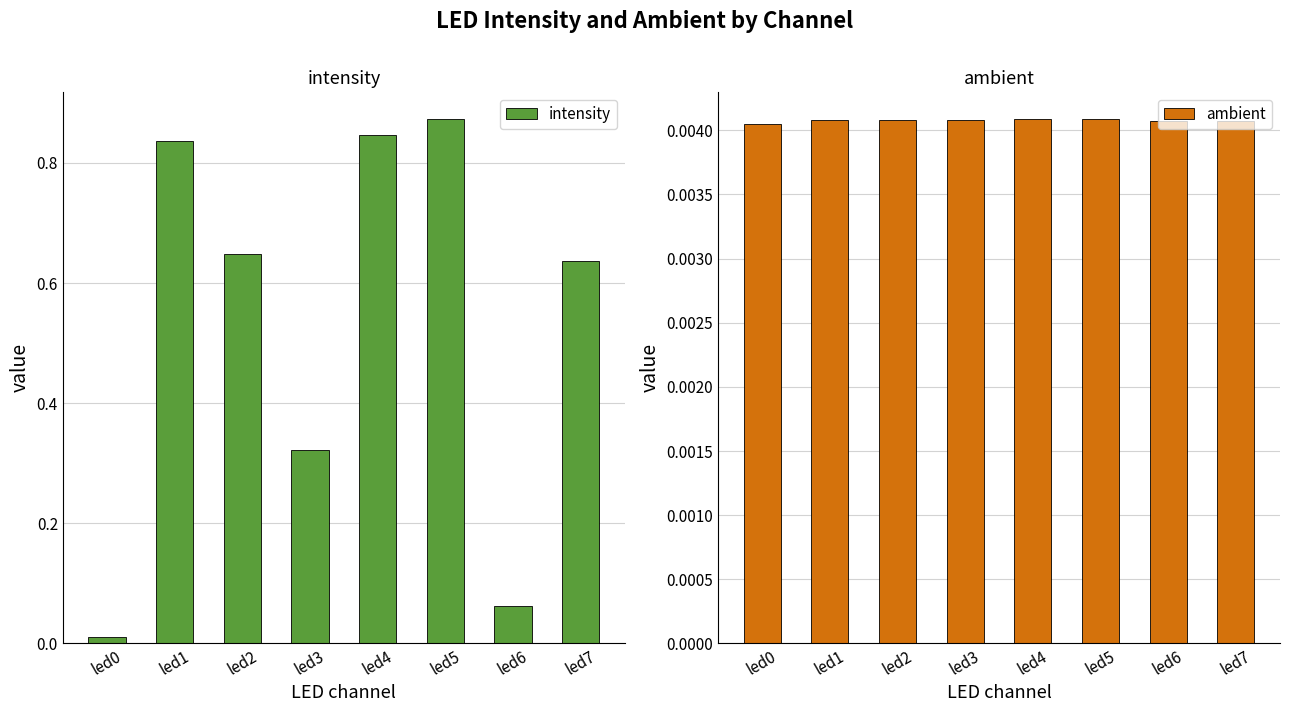

Rank the series by their maximum value, from lowest to highest.

ambient, intensity